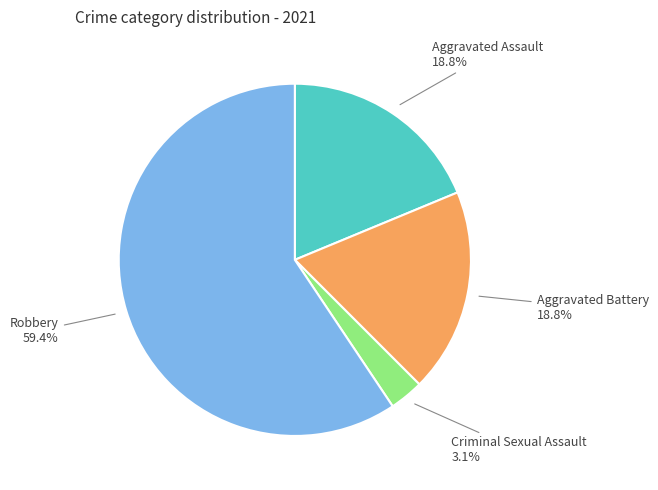

To the nearest percent, what is the average slice percentage?

25%